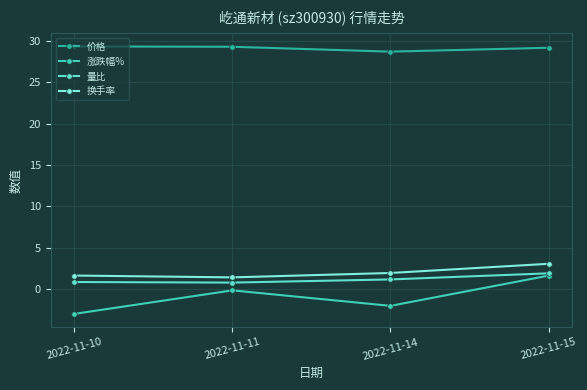

At which label does 价格 reach its minimum?

2022-11-14